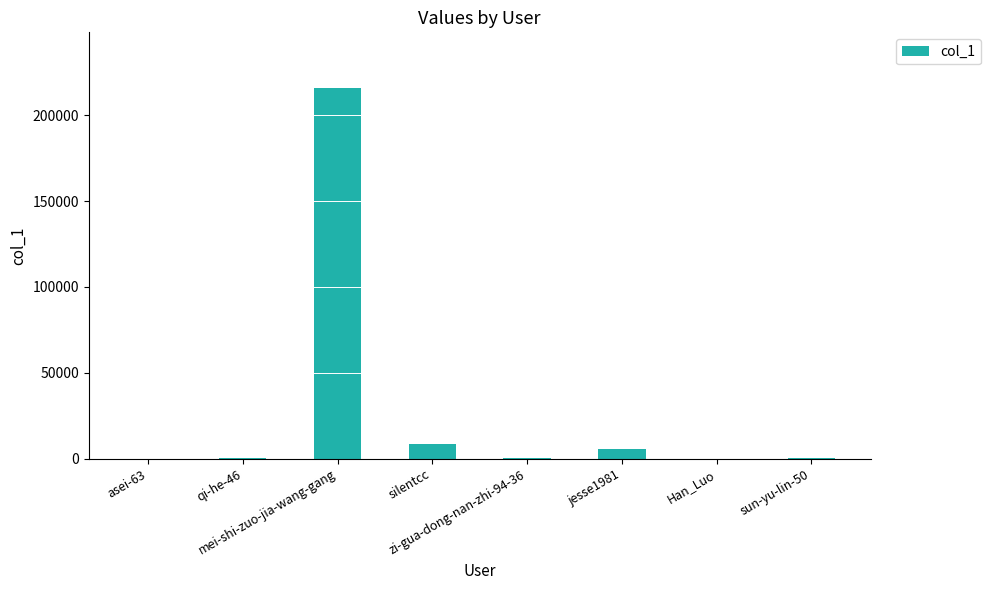

How many data points does each series have?

8